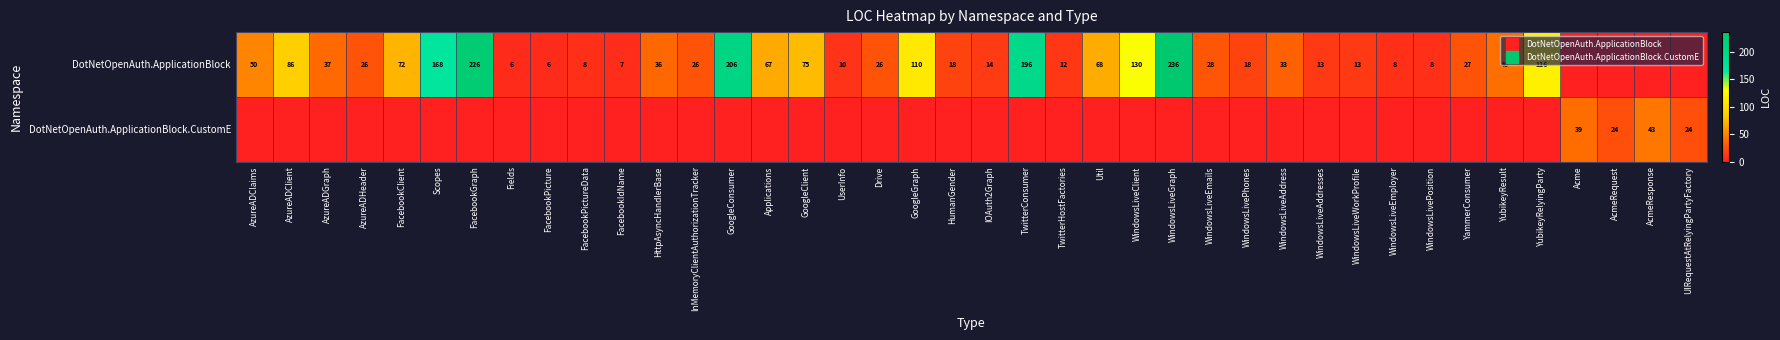

Rank the series by their maximum value, from highest to lowest.

DotNetOpenAuth.ApplicationBlock, DotNetOpenAuth.ApplicationBlock.CustomE